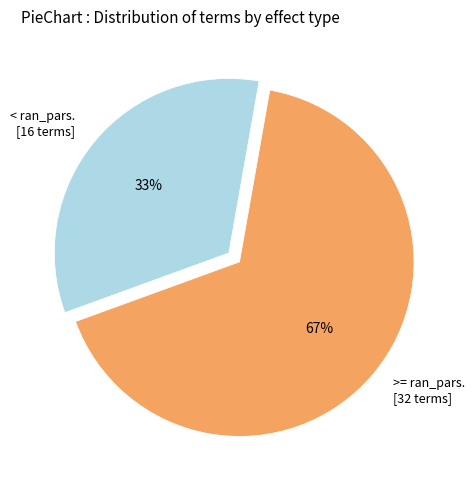

To the nearest percent, what is the average slice percentage?

50%